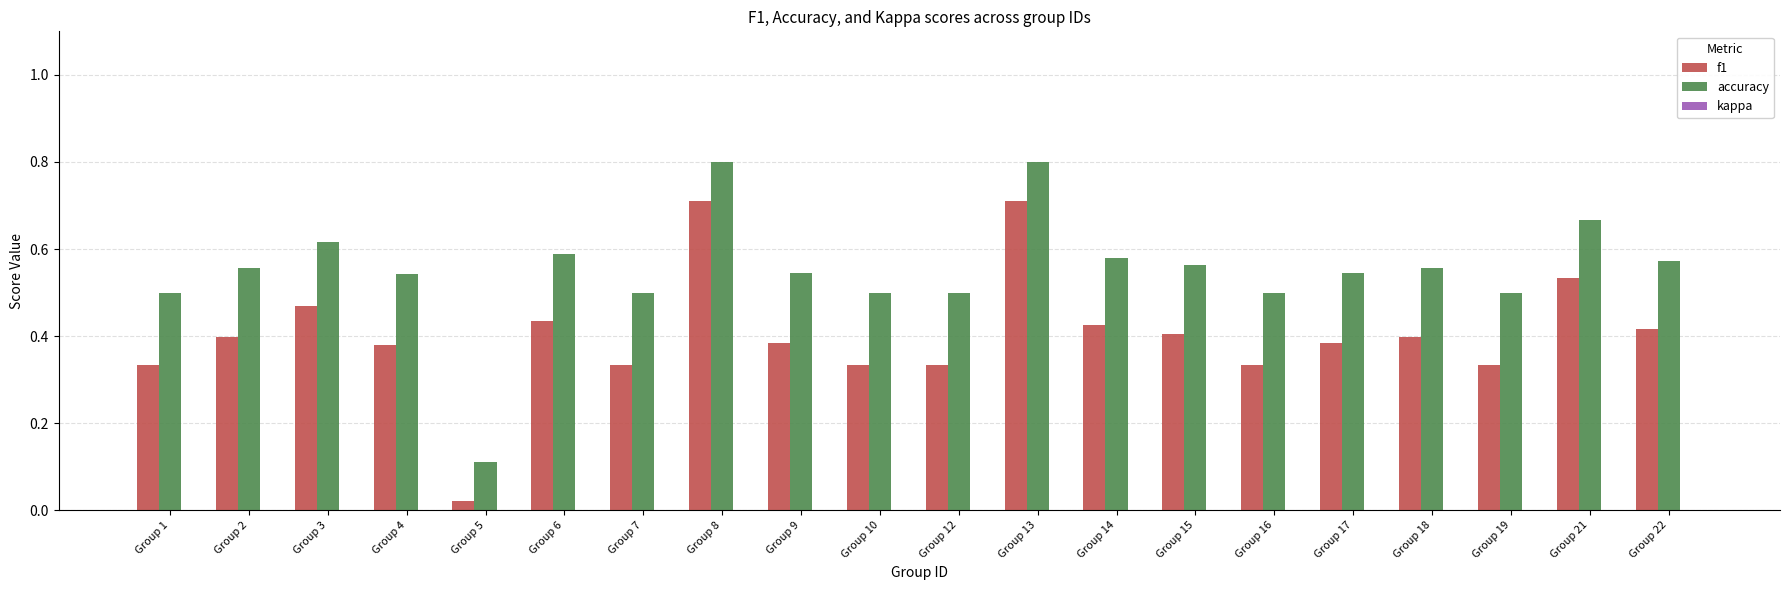

Rank the series at Group 3 from highest to lowest value.

accuracy, f1